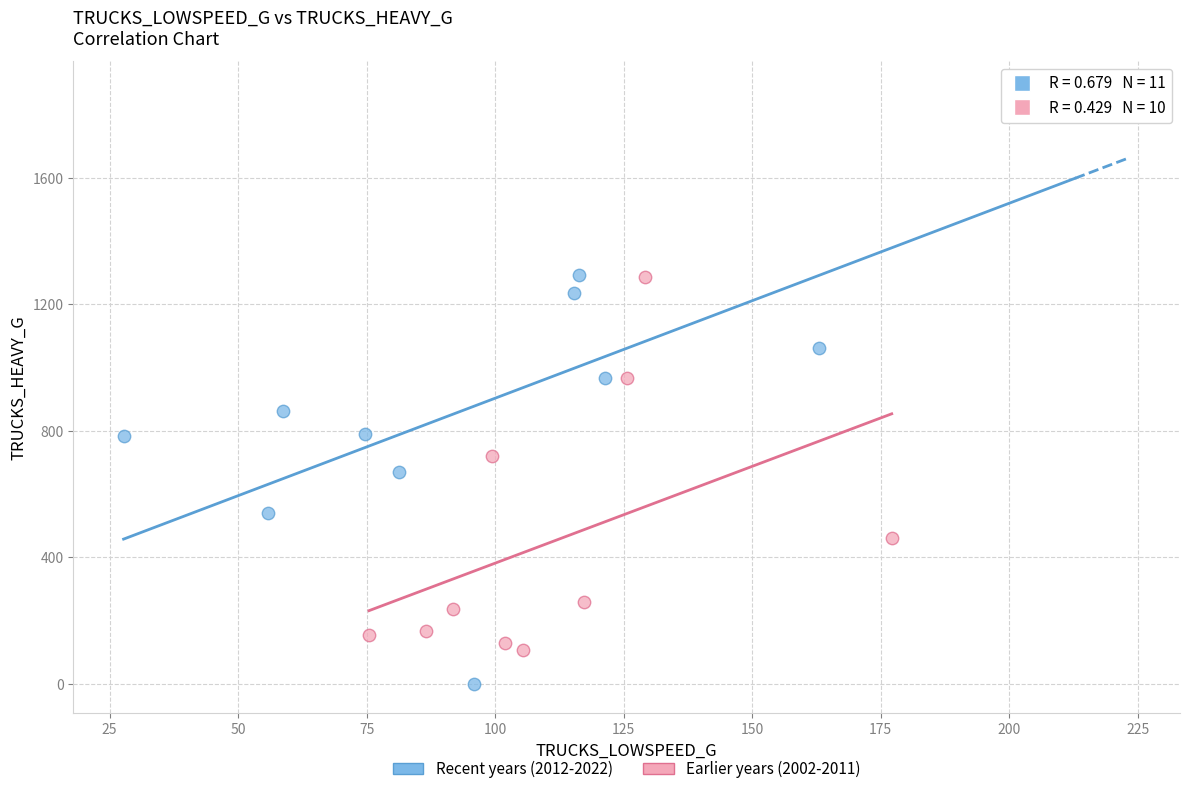

Which series reaches the minimum Y coordinate?

Recent years (2012-2022)